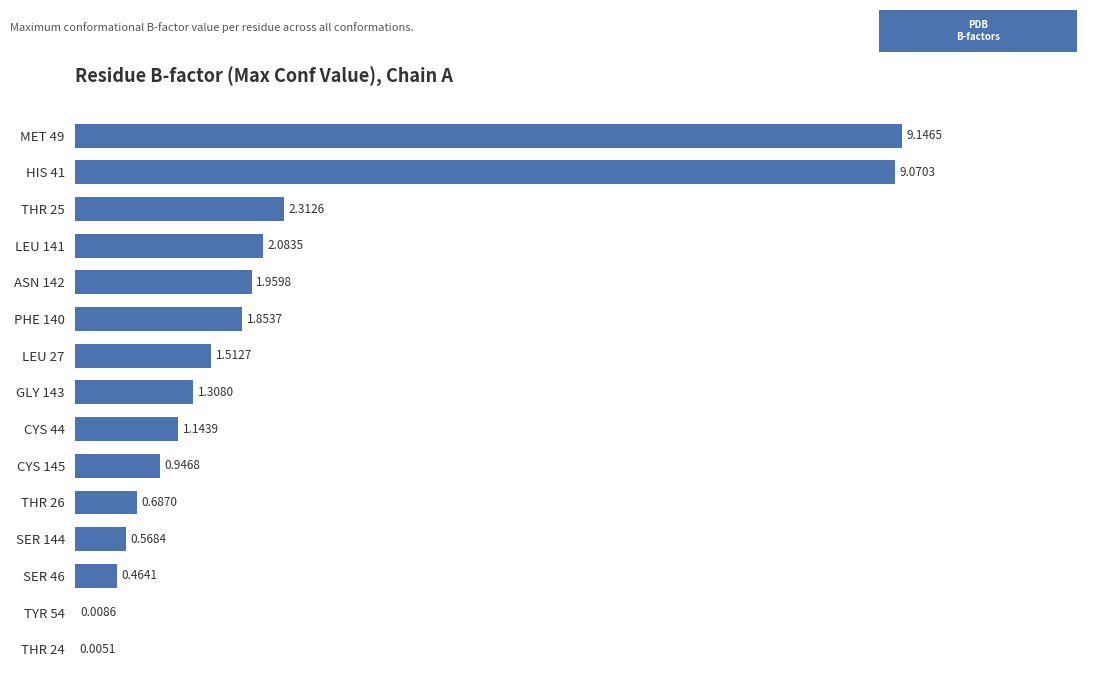

What is the sum of the values at CYS 145 and ASN 142?

2.9